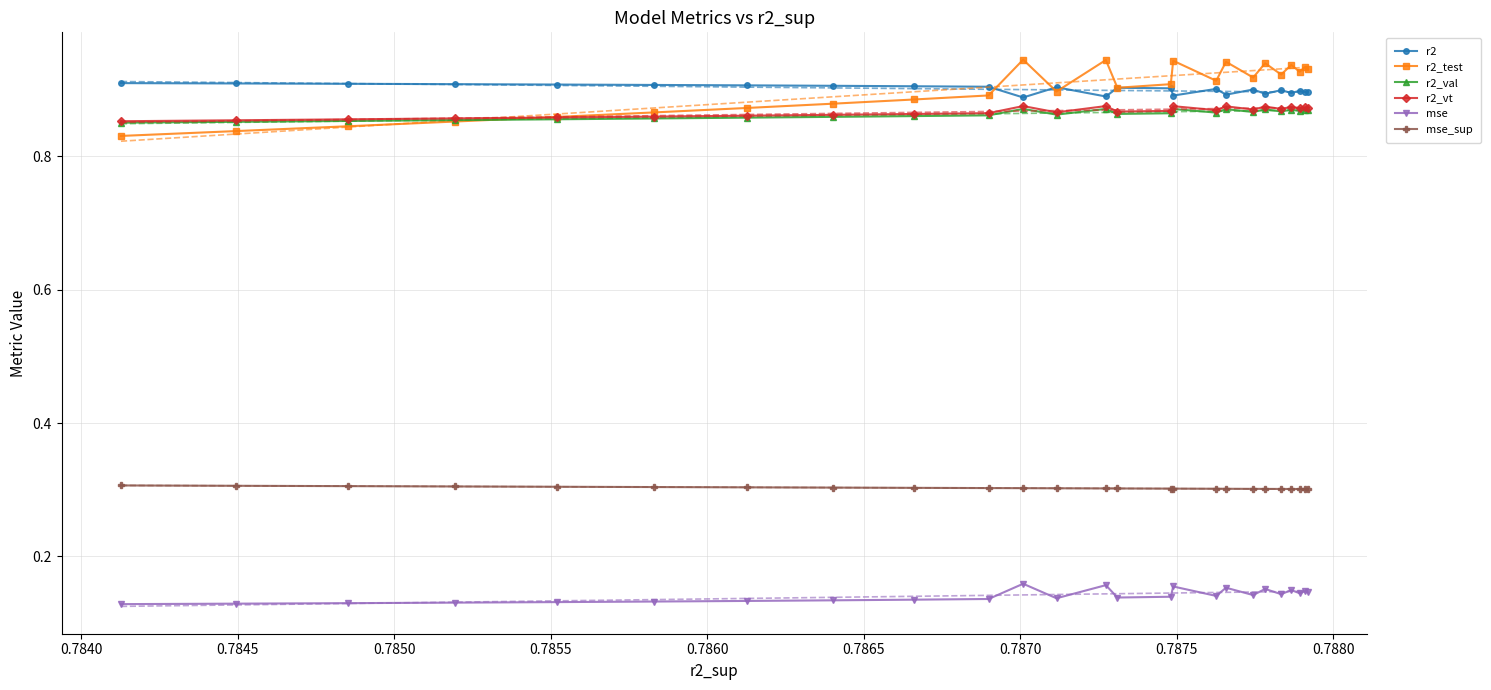

What is the difference between the maximum and minimum values in the r2_test series?

0.1